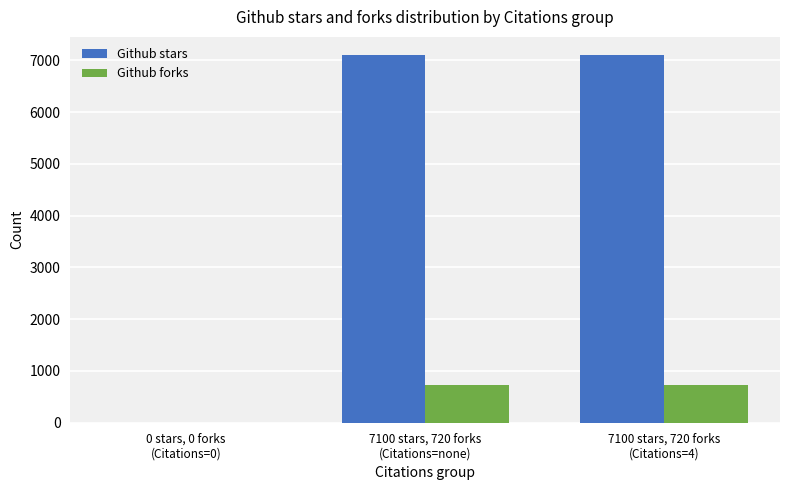

What are all the series names shown in the legend?

Github stars, Github forks